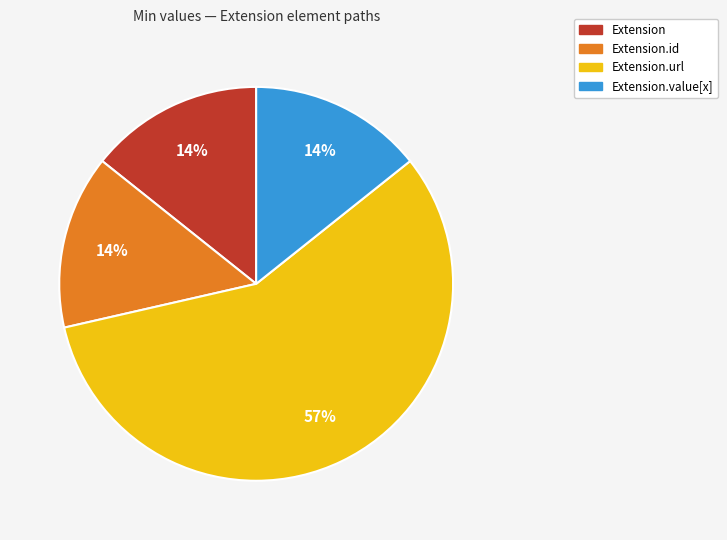

Which slice is the largest?

Extension.url